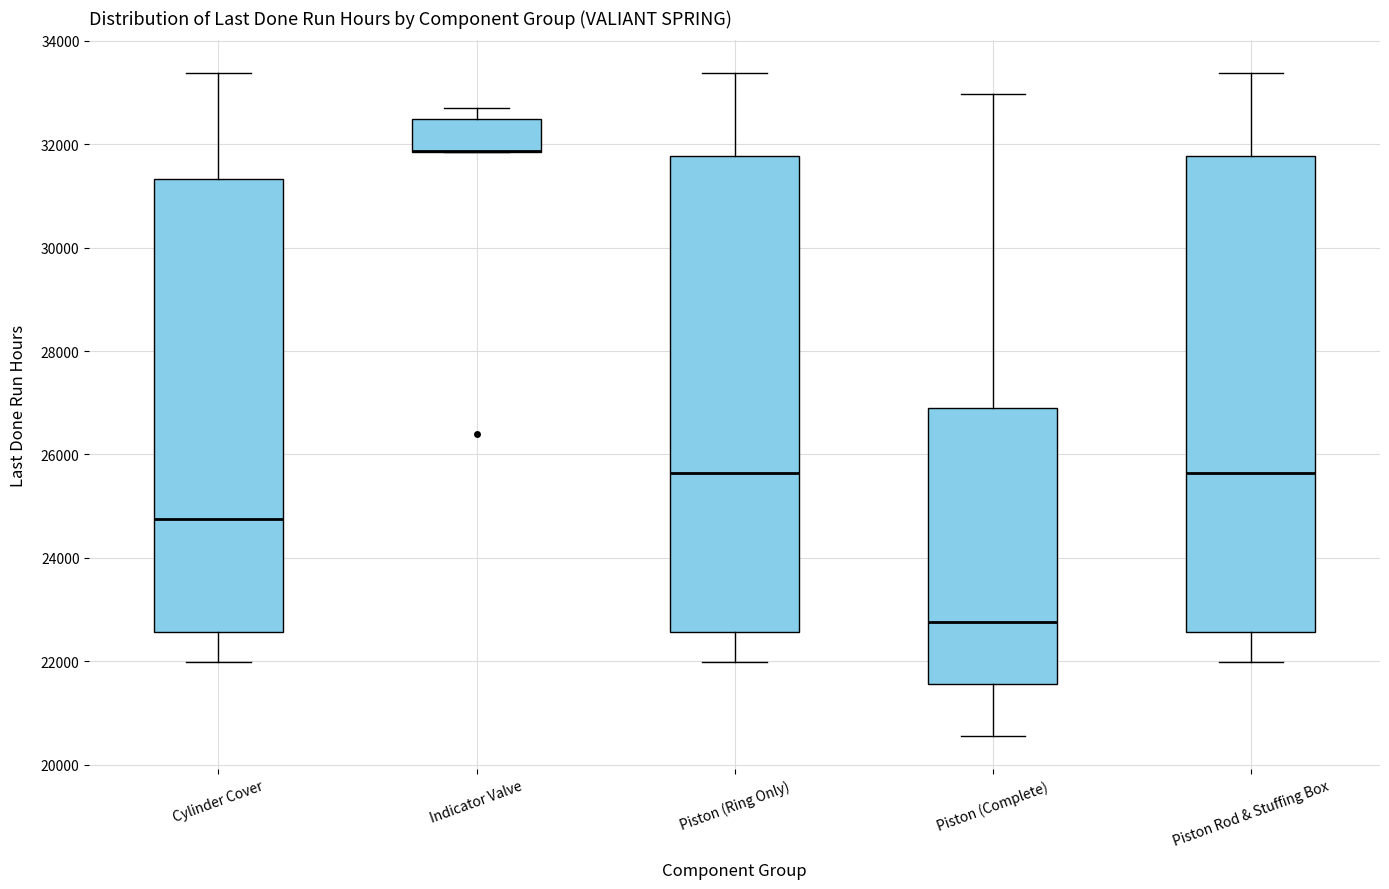

Where does the upper whisker of the box for Piston Rod & Stuffing Box end on the y-axis? The values are not printed on the chart, so give them approximately, as read against the axis.

33400